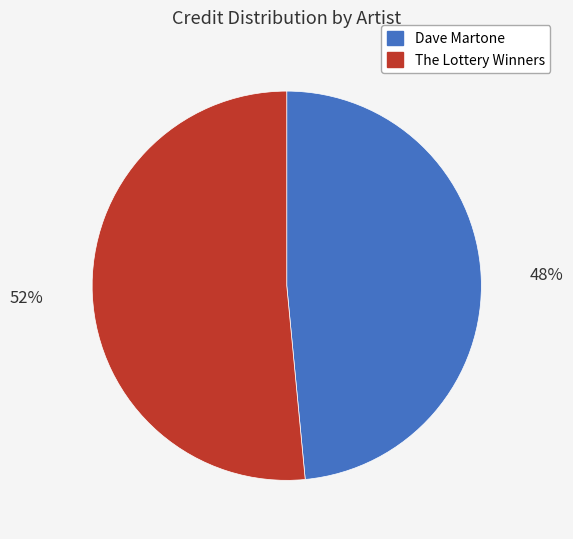

Approximately how many times larger is the value at The Lottery Winners compared to Dave Martone?

1.1